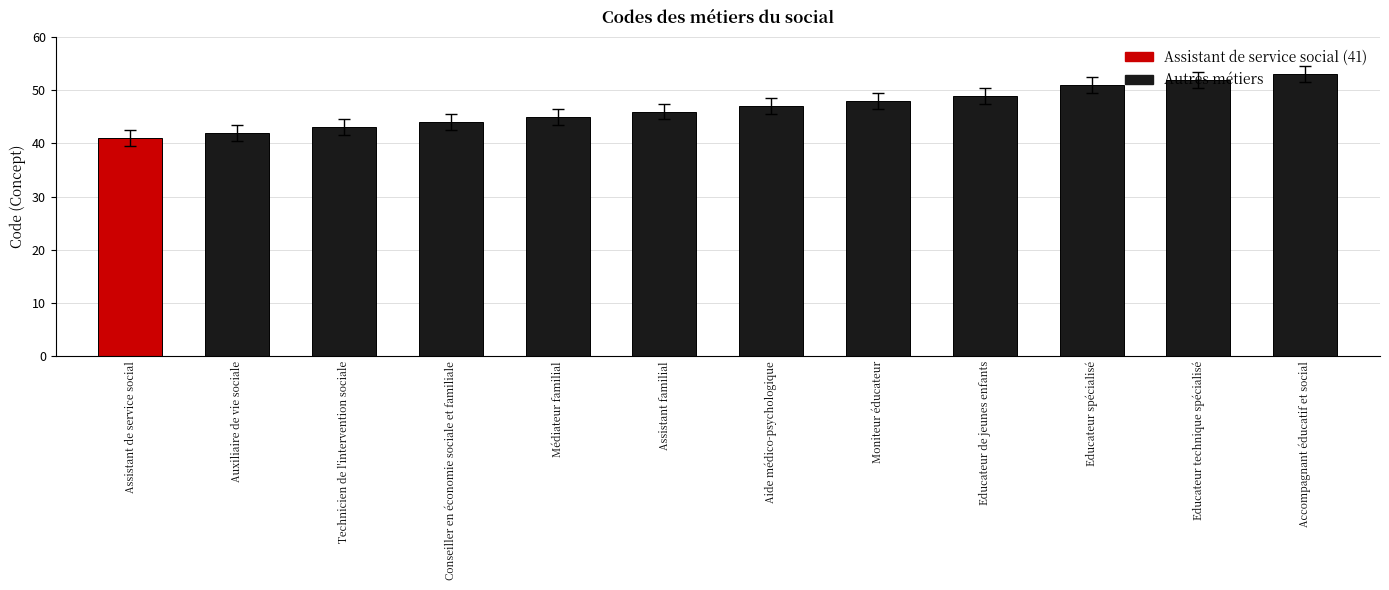

The chart shows a value of 83 at Educateur spécialisé. True or false?

False